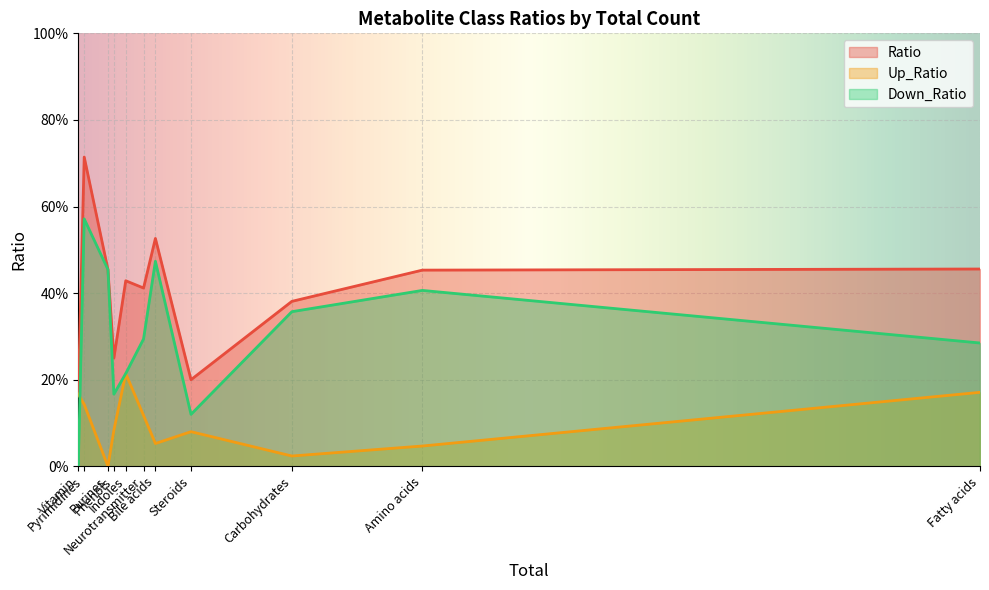

Does the chart display data point markers on the line(s)?

No